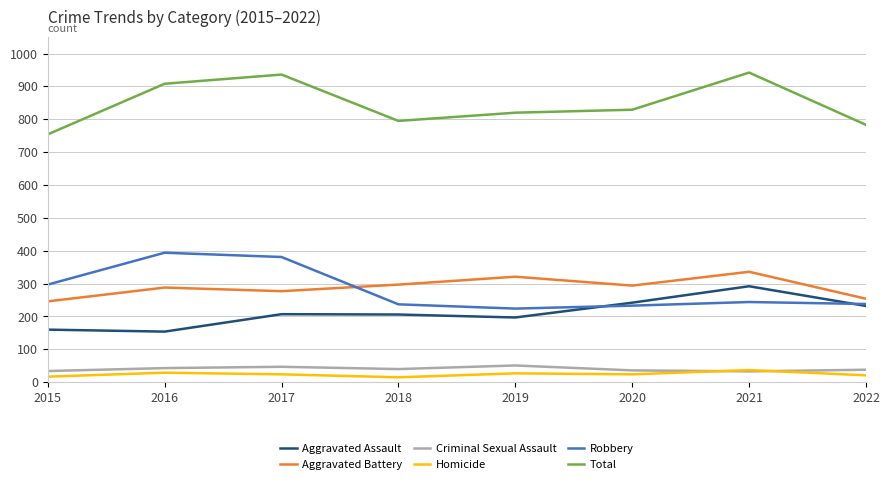

Is it true that Total equals 1373 at 2019?

False